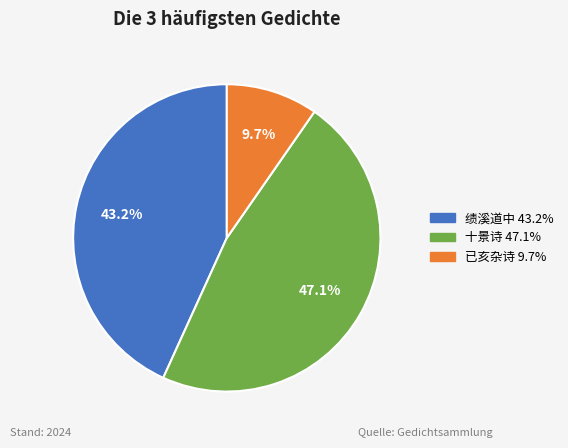

Is there a majority slice in this chart?

No